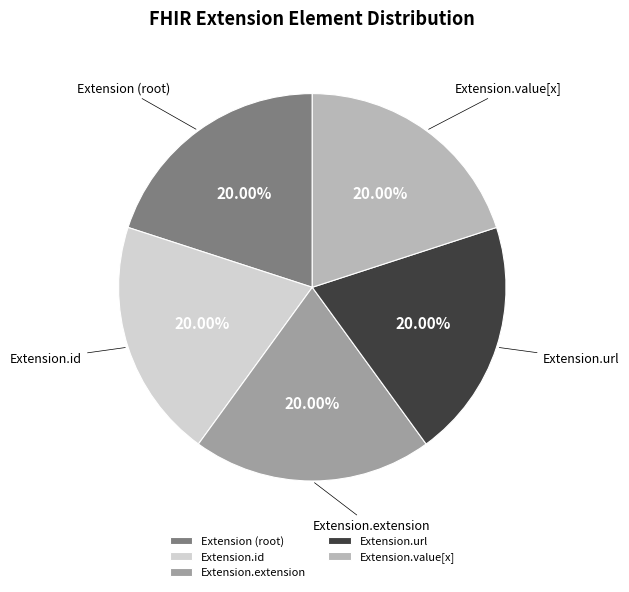

Does any single category account for the majority?

No